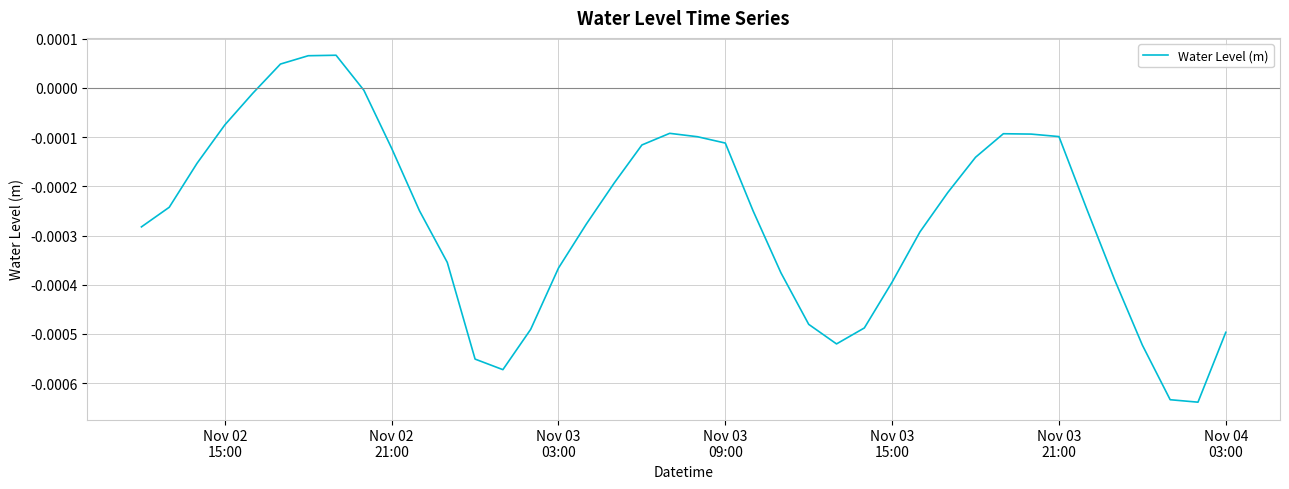

How many lines are shown in the chart?

1